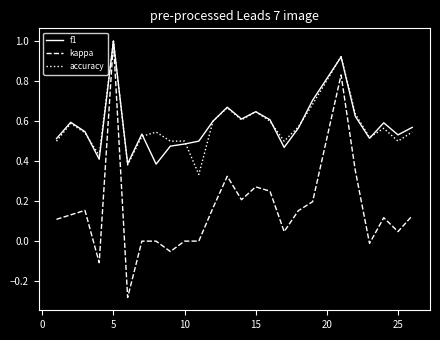

In accuracy, how many points are lower than both neighbors (excluding endpoints)?

7